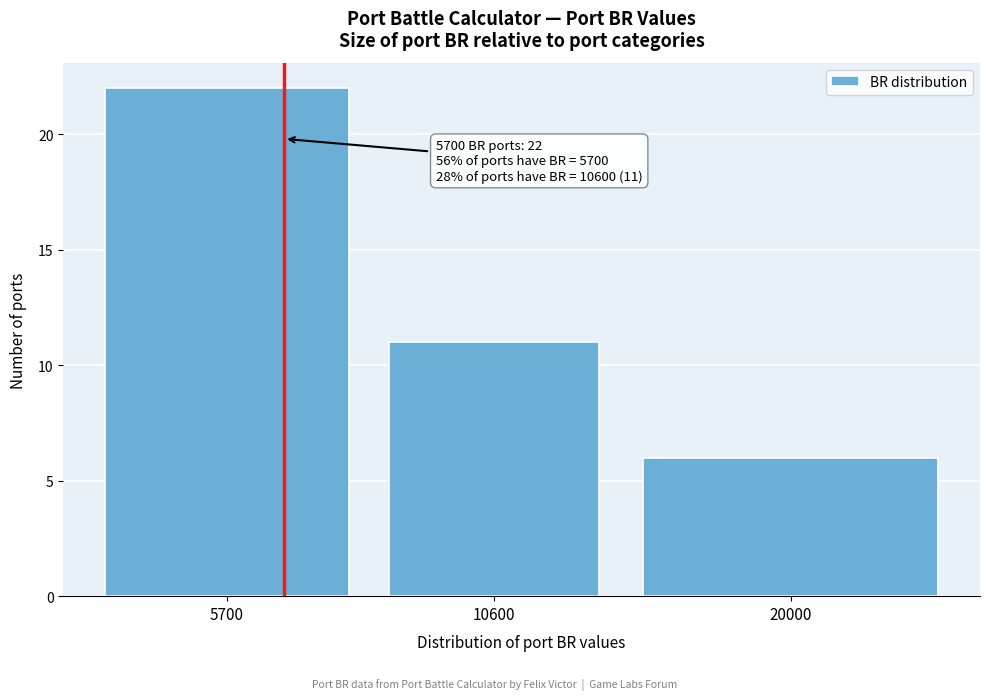

Reading left to right, list all the values displayed in this chart.

22	11	6